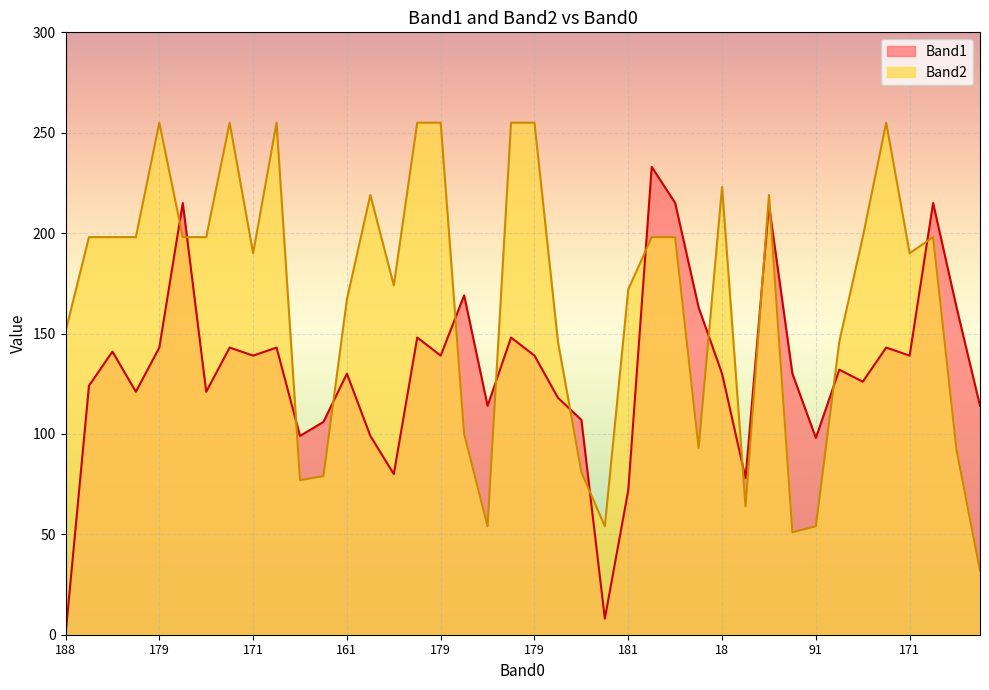

List the series in order of their overall mean, lowest first.

Band1, Band2